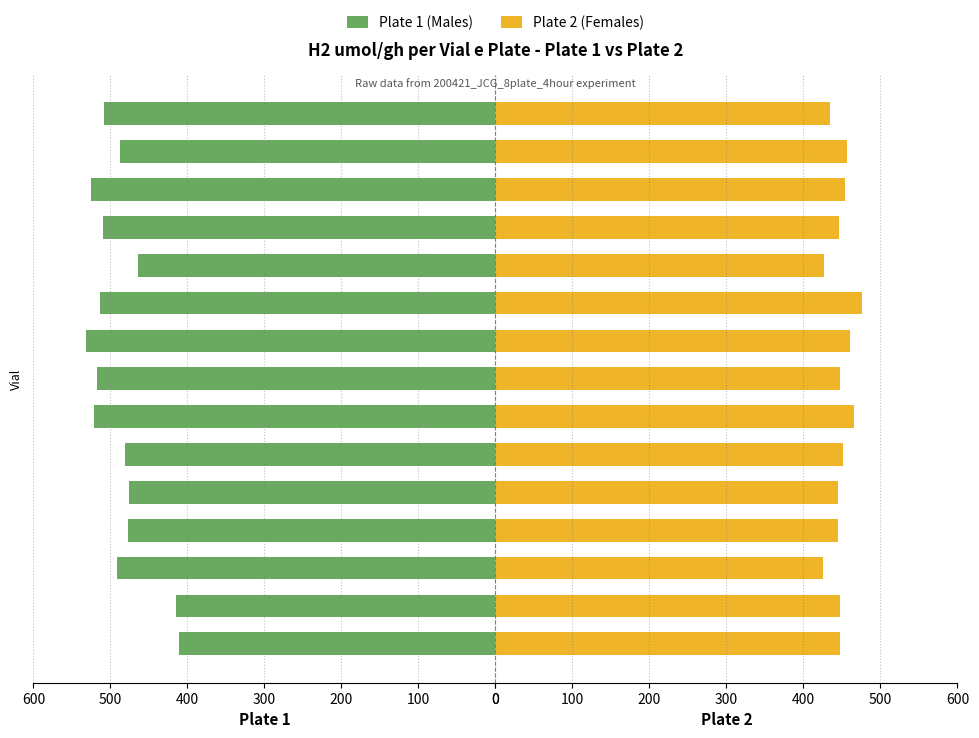

How many values in the Plate 2 series exceed 447?

9